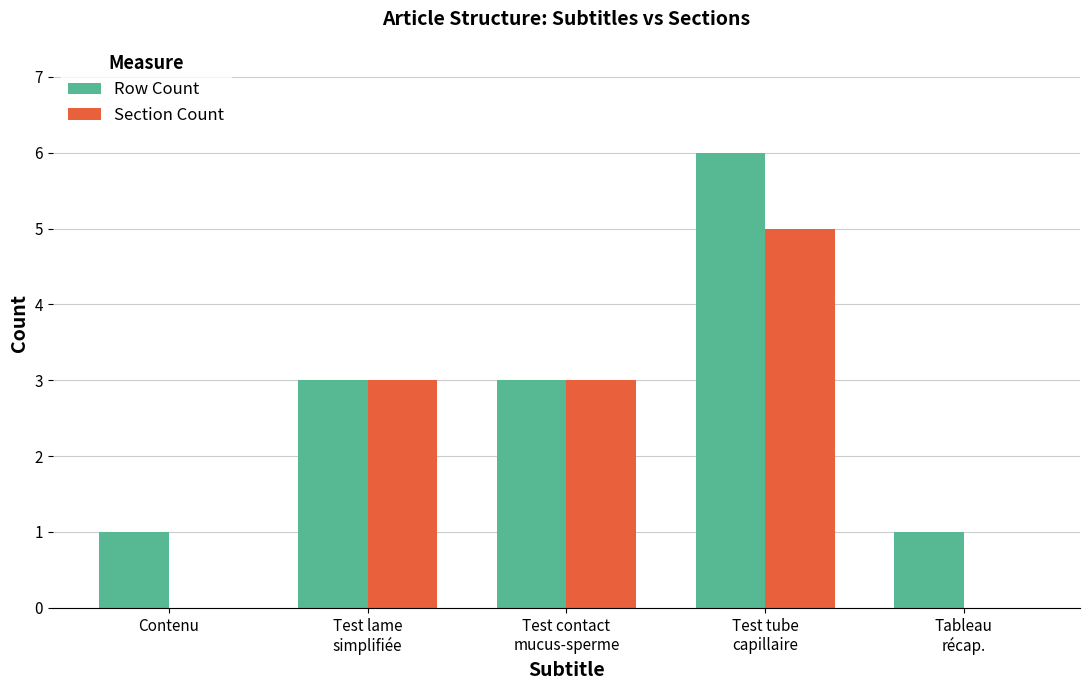

Reading left to right, list all the values displayed in this chart.

Row Count: 1	3	3	6	1
Section Count: 0	3	3	5	0